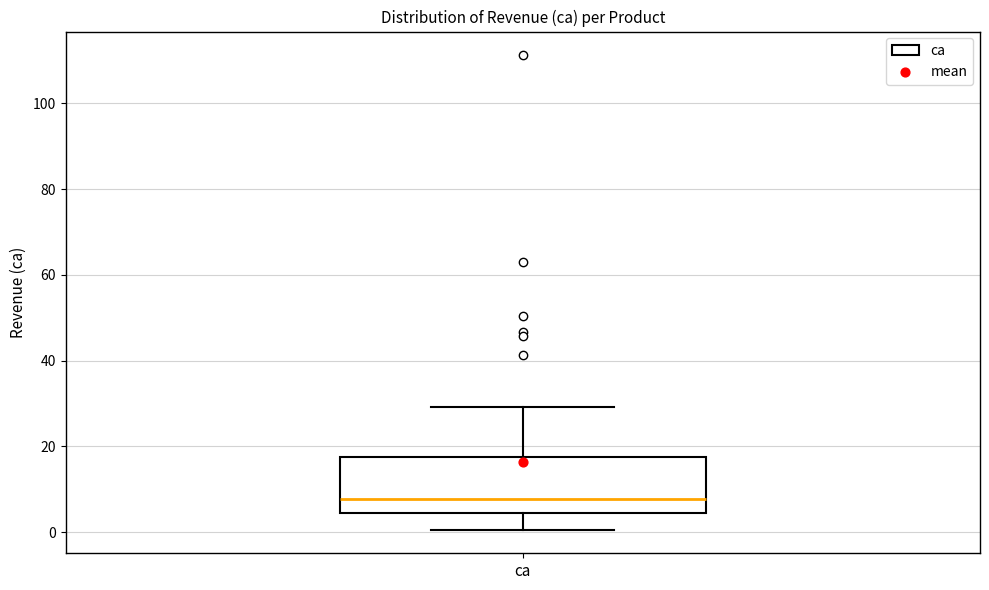

Read this box plot against the y-axis: the position of the median line, the range covered by the box, and the ends of both whiskers. The values are not printed on the chart, so give them approximately, as read against the axis.

median 8, box 4 to 18, whiskers 0 to 30